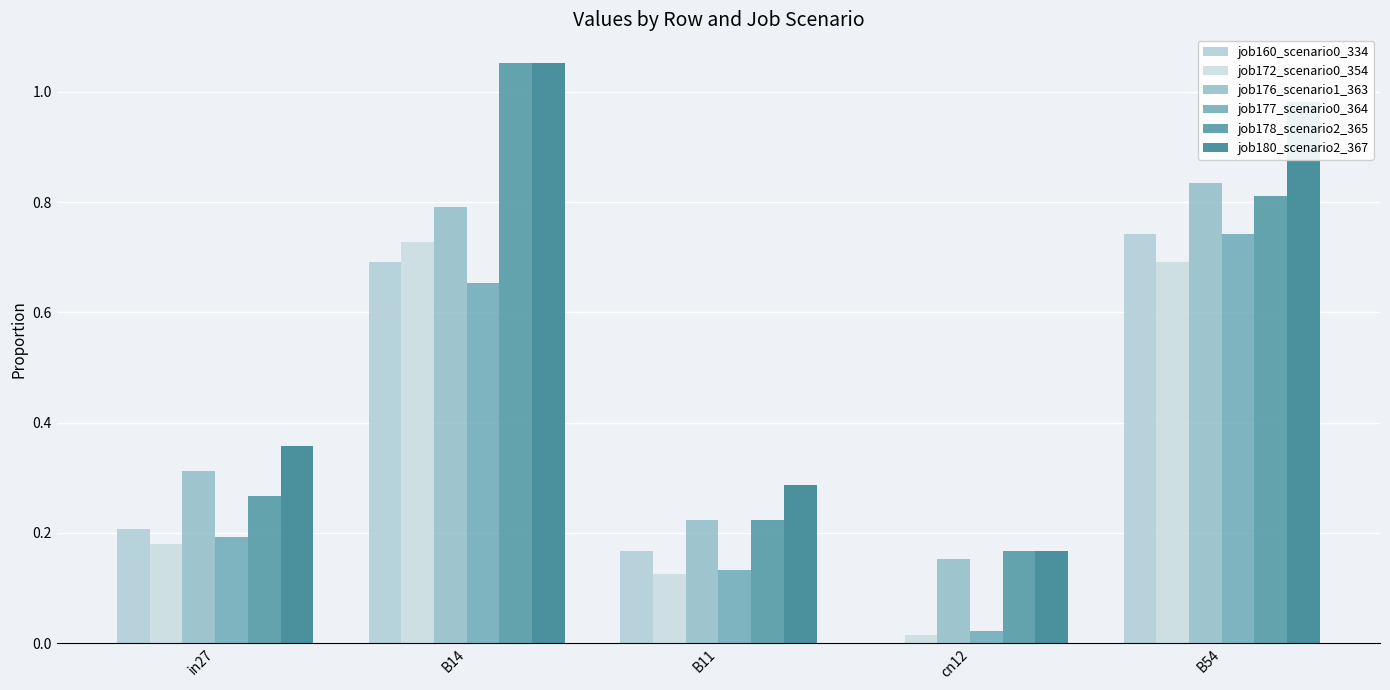

Is it true that job178_scenario2_365 equals 0.3 at in27?

True